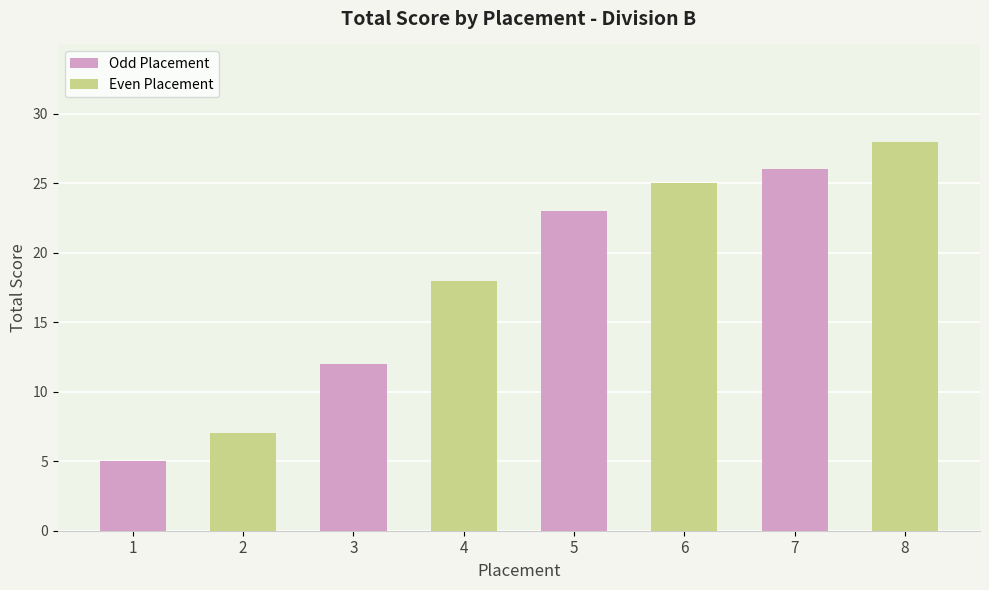

At which category is the sum across all series the highest?

7